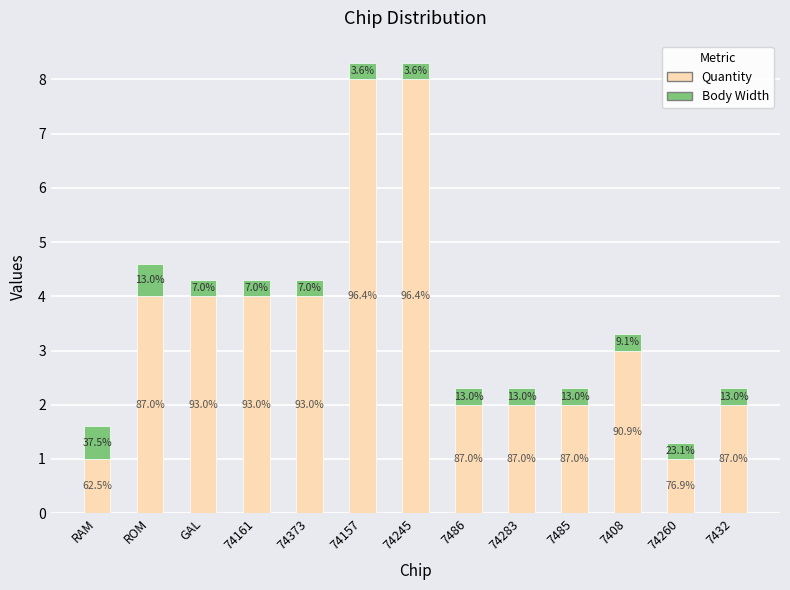

What are all the series names shown in the legend?

Quantity, Body Width